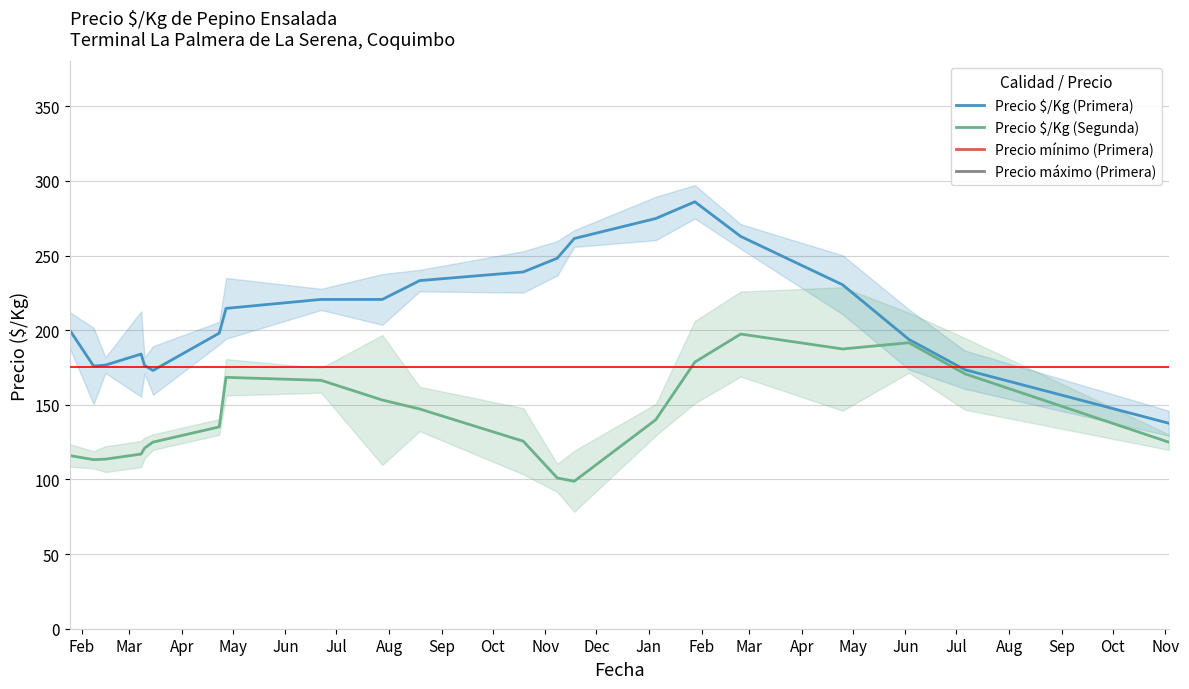

True or false: Precio $/Kg (Primera) and Precio $/Kg (Segunda) cross at least once.

False